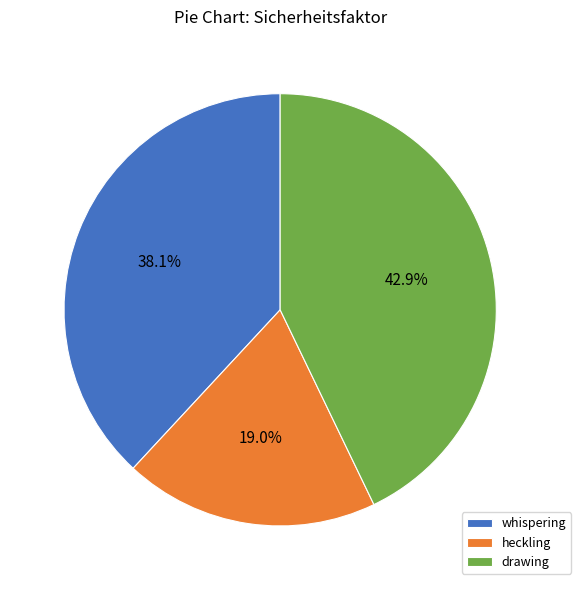

Is the sum of drawing and whispering greater than half?

Yes